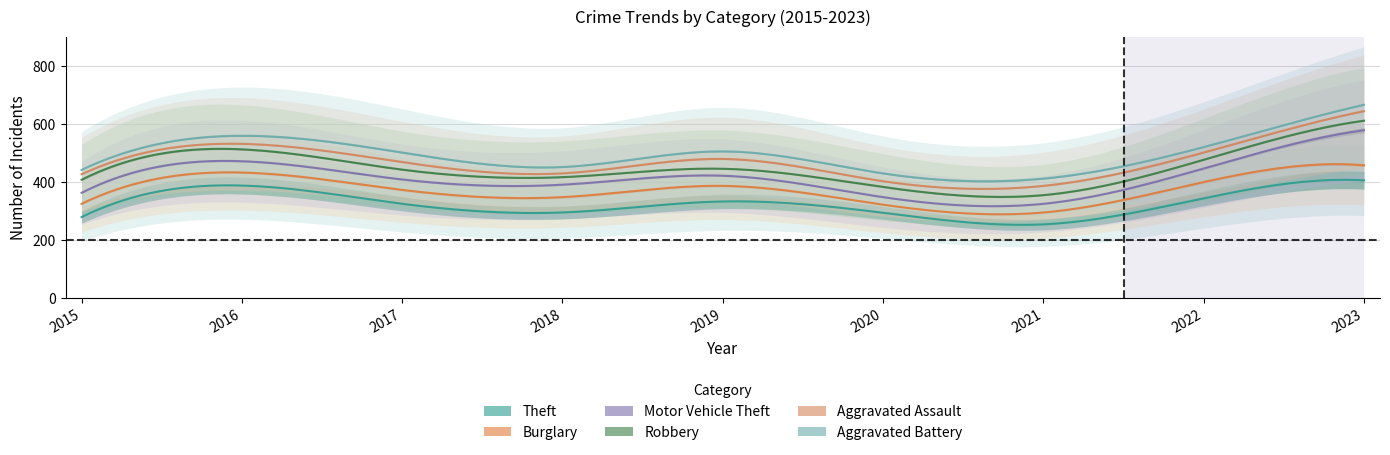

The value of Aggravated Assault at 2021 is 54. True or false?

False